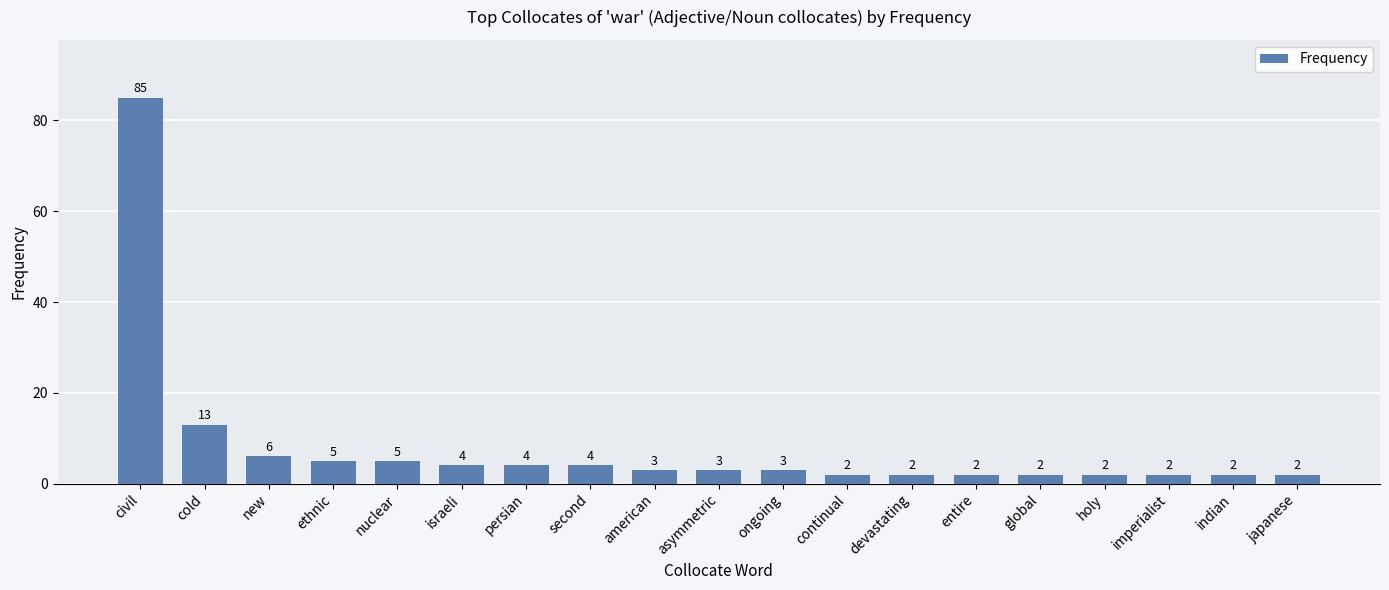

Which label corresponds to the largest value in the chart?

civil